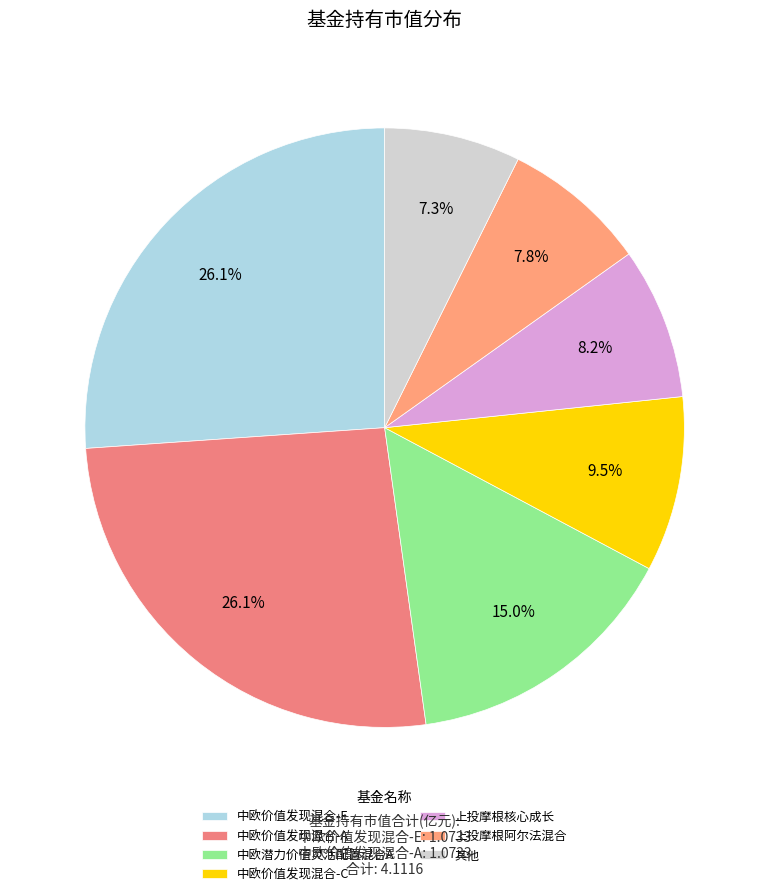

Which has a higher value, 上投摩根阿尔法混合 or 上投摩根核心成长?

上投摩根核心成长